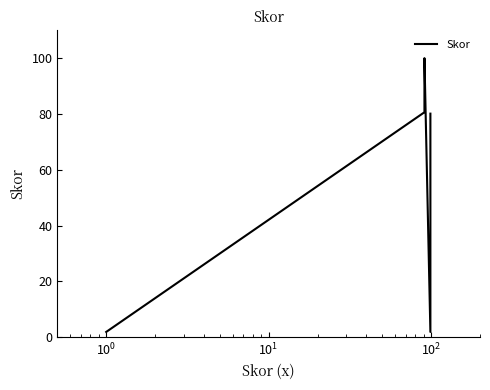

What is the difference between the maximum and second lowest values?

98.1